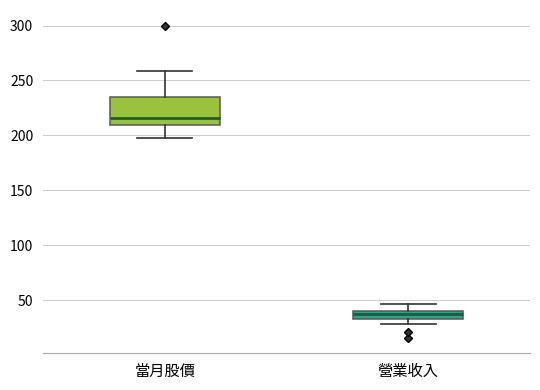

Where is the upper edge of the box for 當月股價 on the y-axis? The values are not printed on the chart, so give them approximately, as read against the axis.

235